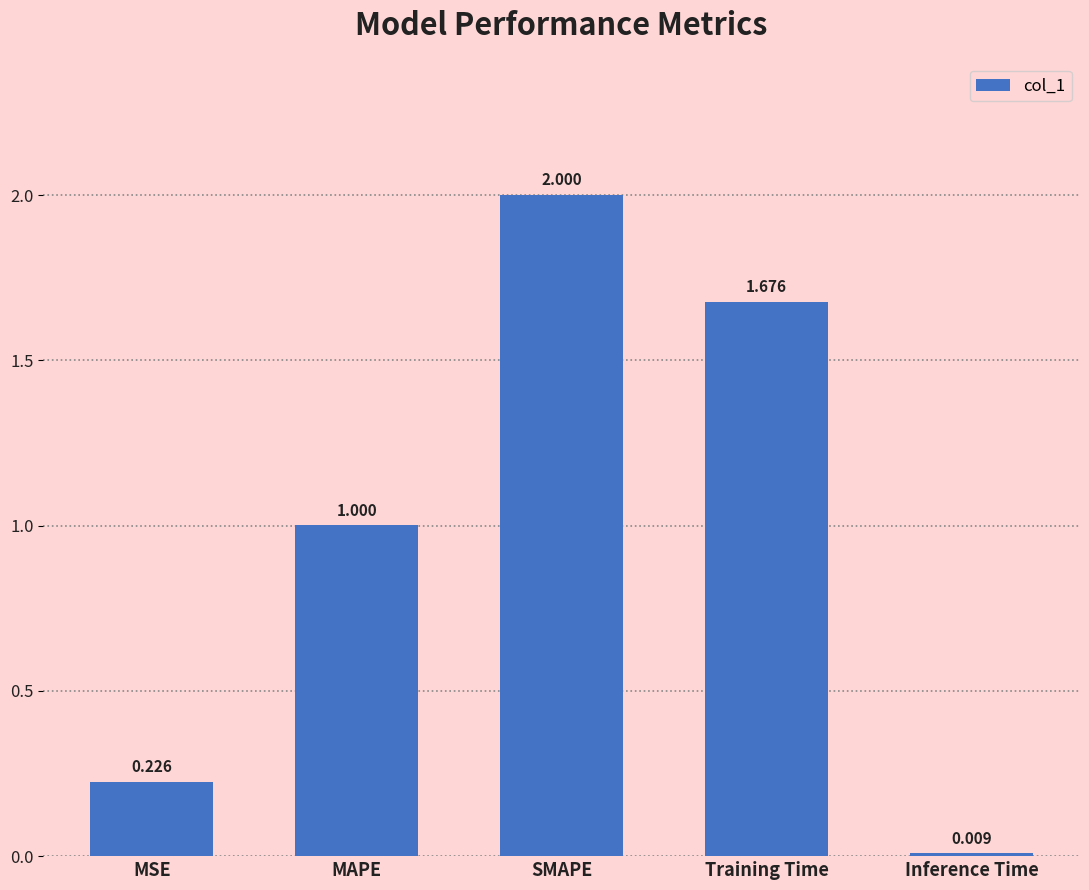

How many data points are less than 1?

2